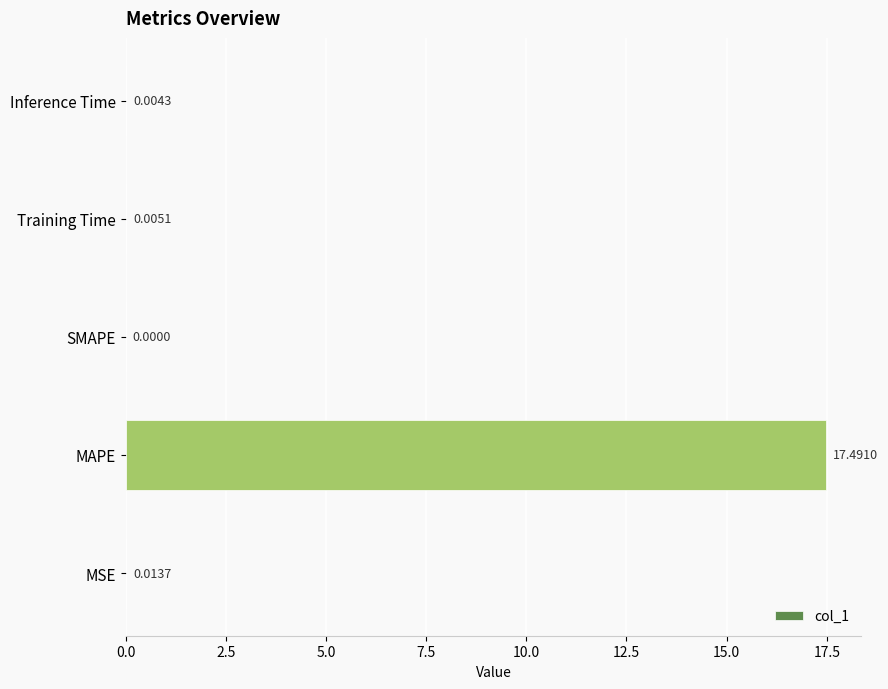

Where is the data nearest to the value 8?

MSE